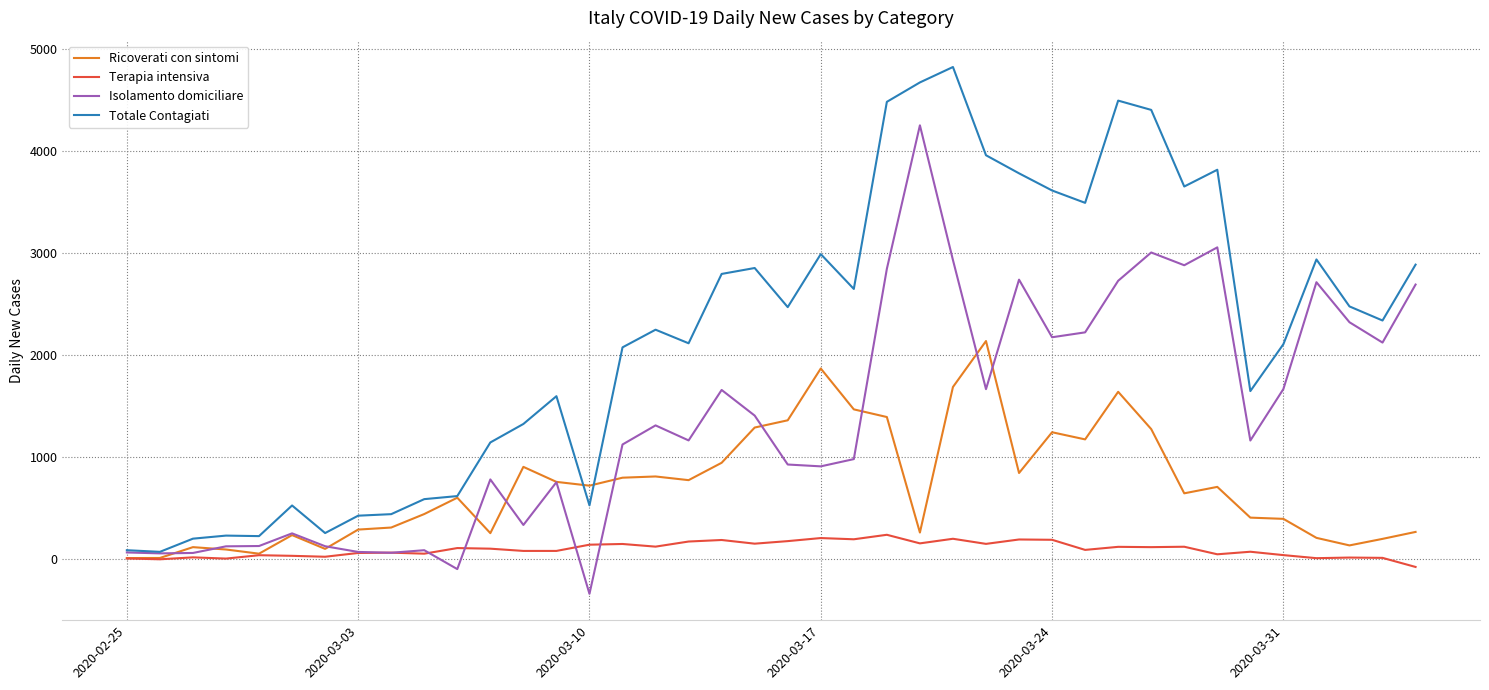

What is the highest value of the Ricoverati con sintomi series?

2138